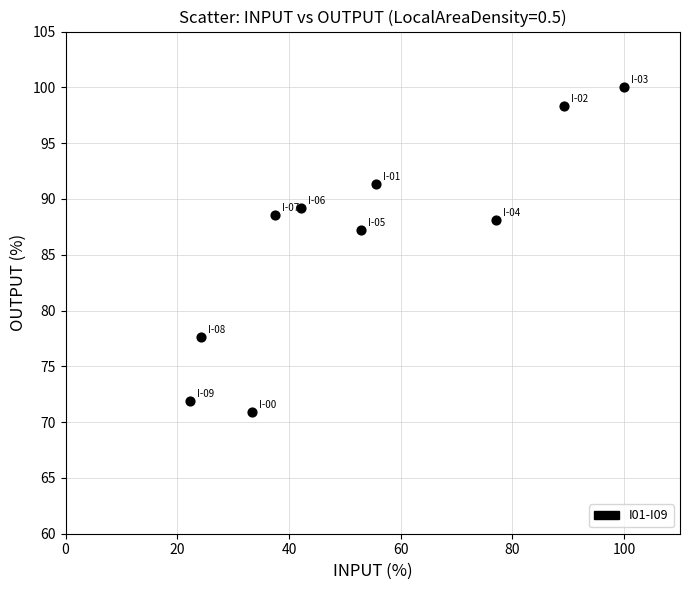

What Y value in the scatter plot is closest to 85?

87.2